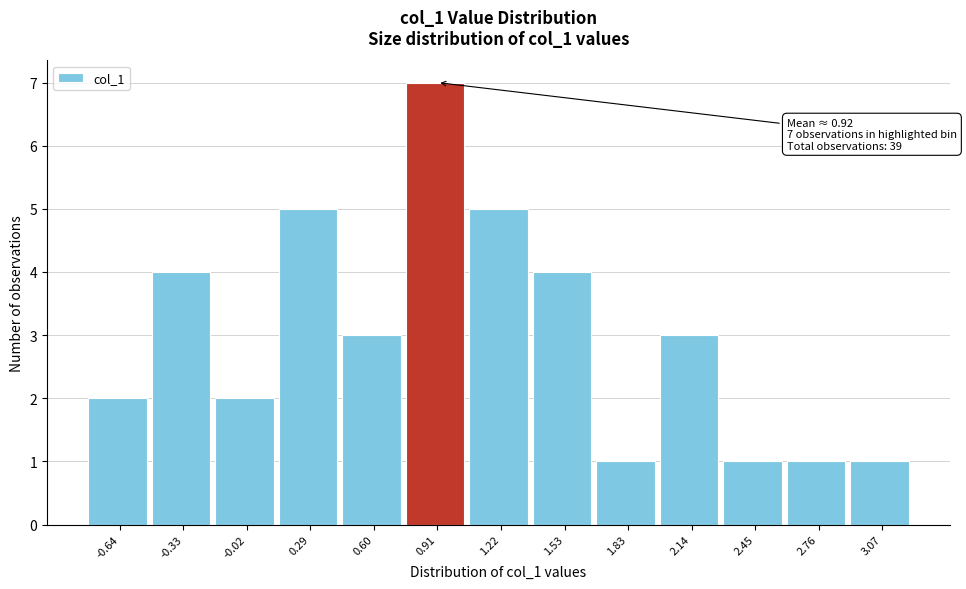

Over which range of the x-axis is the bar tallest?

0.75 to 1.05